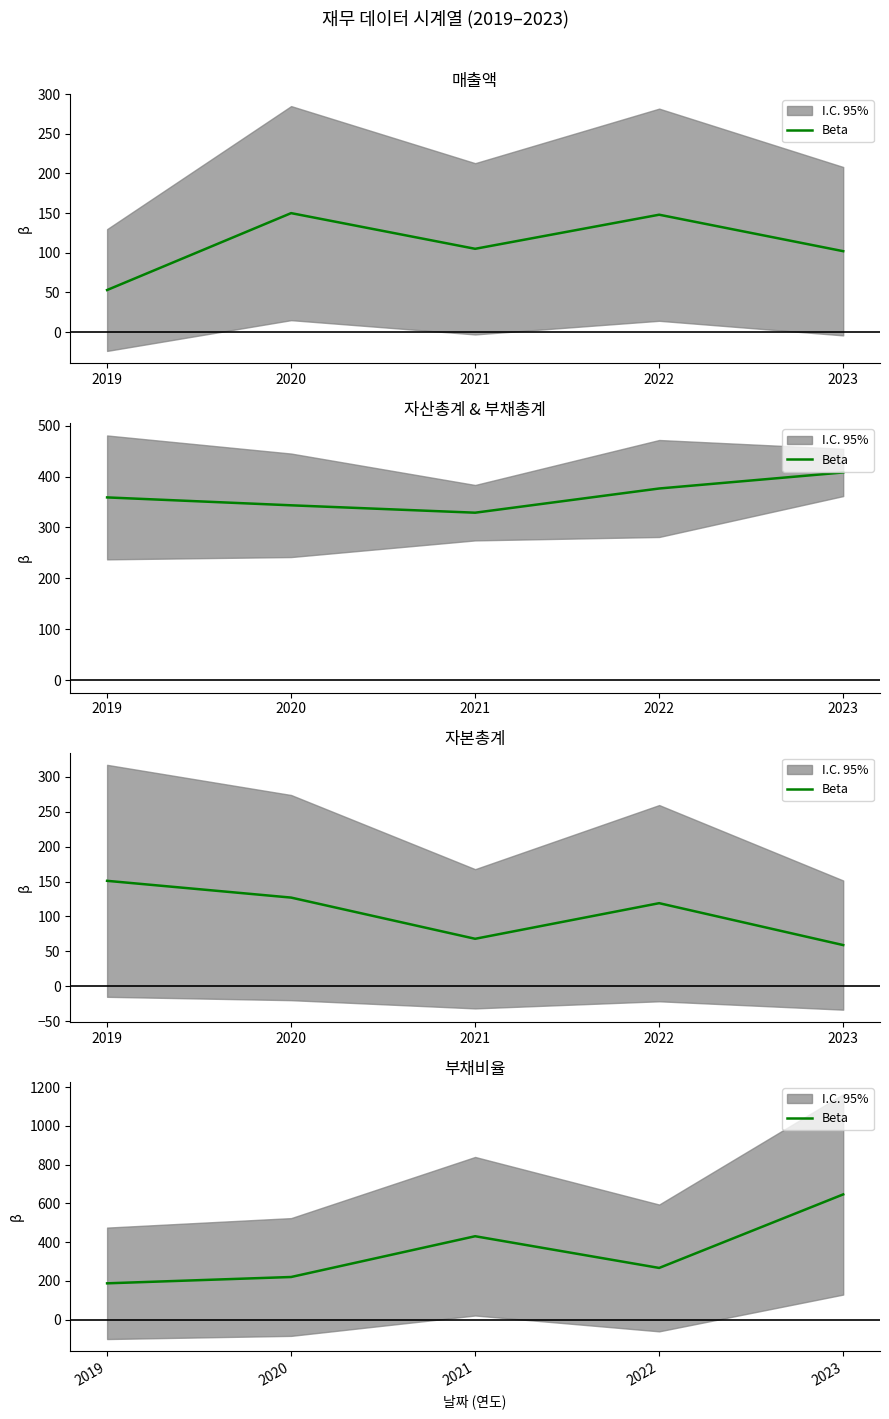

At which category does the chart reach its peak across all series?

2023